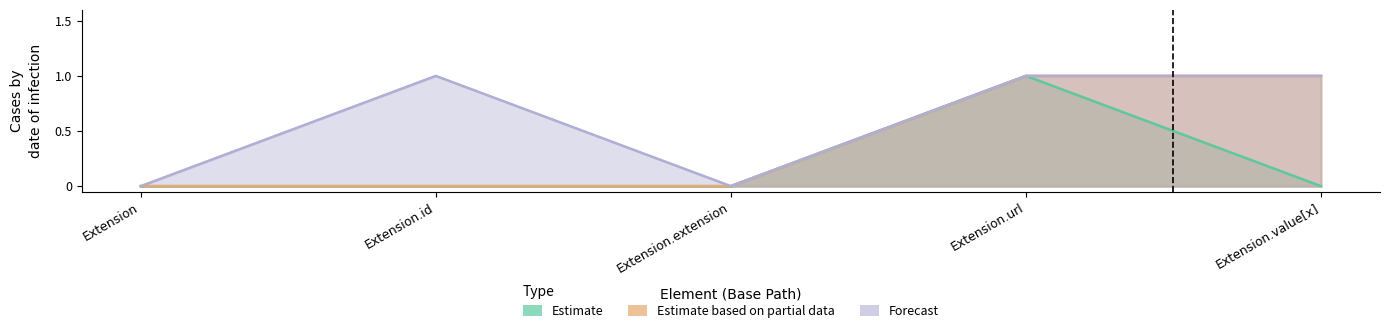

What are all the series names shown in the legend?

Estimate, Estimate based on partial data, Forecast